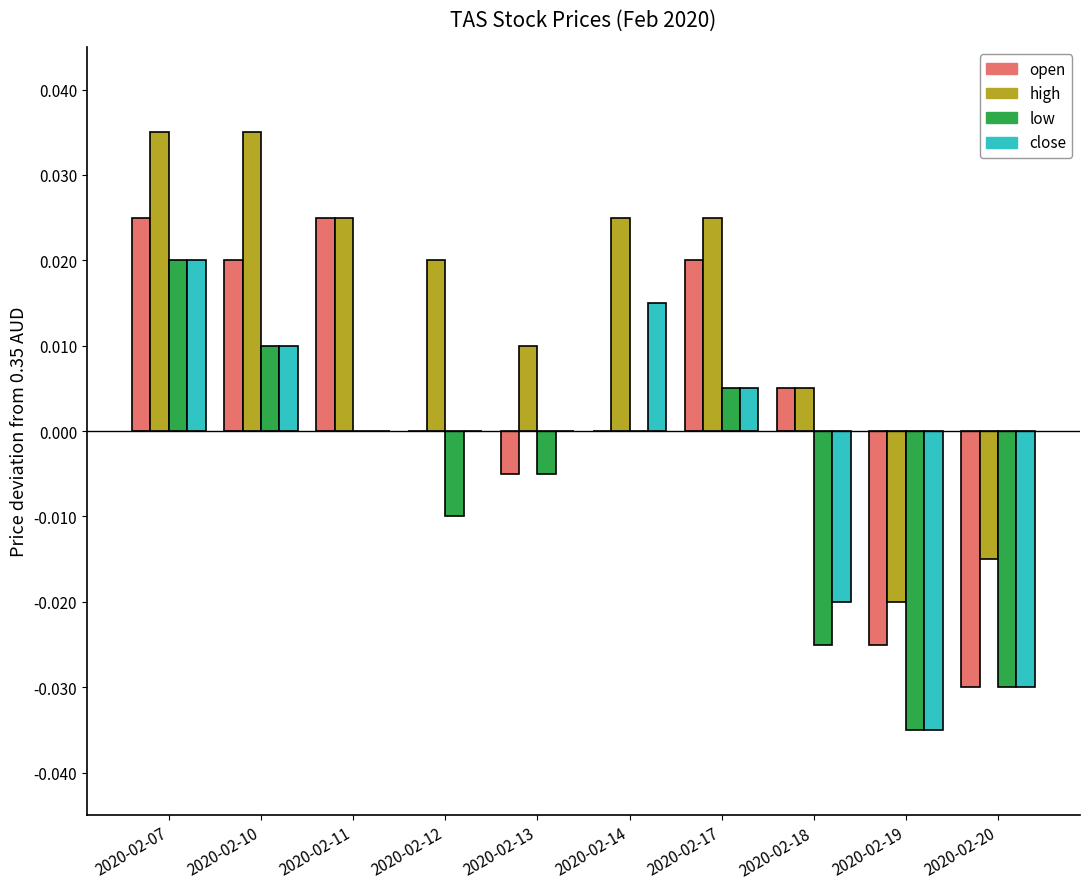

Which series has the largest total across all categories?

high